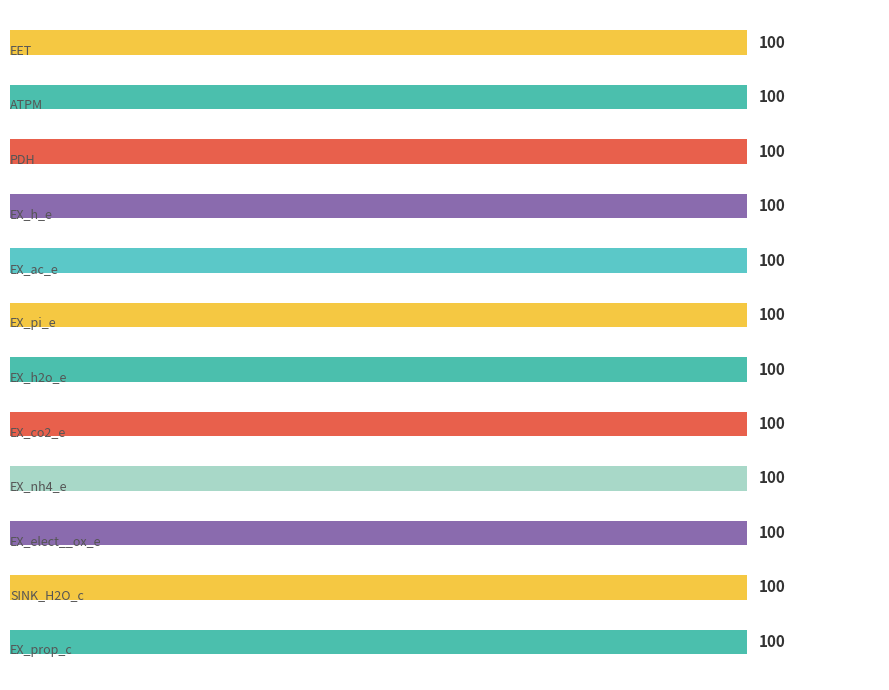

Which has a higher value, EX_co2_e or EX_h_e?

EX_co2_e